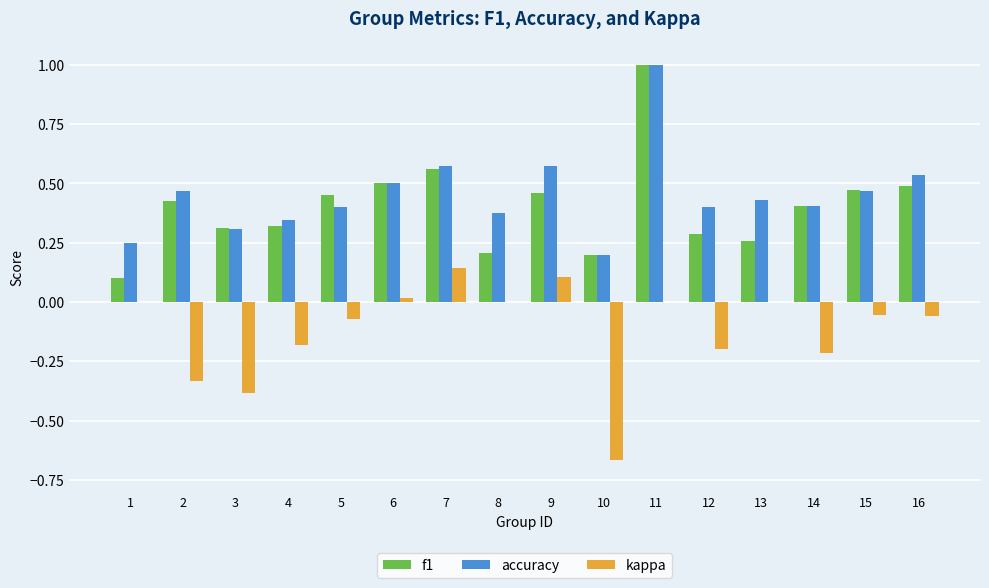

What is the sum of all kappa values?

-1.9